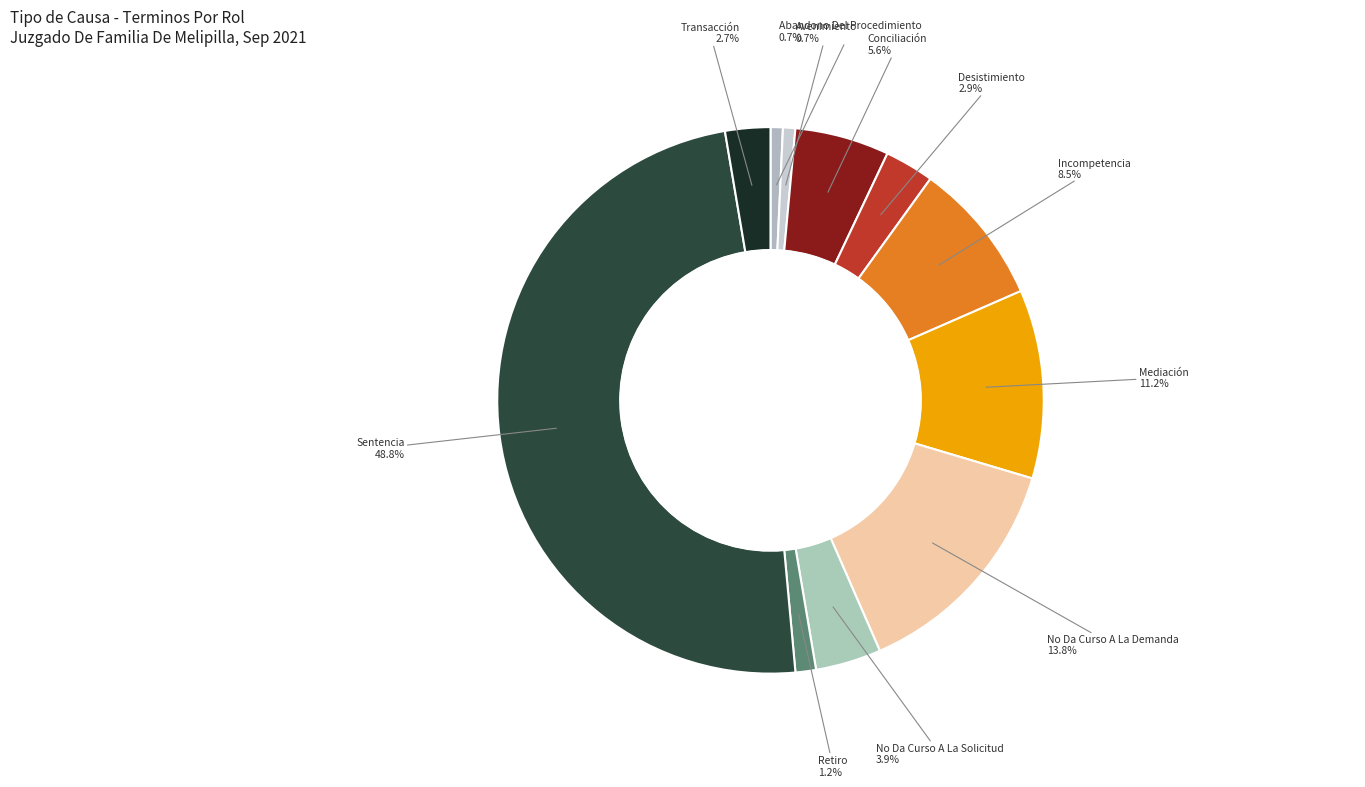

What is the smallest slice in the pie chart?

Abandono Del Procedimiento